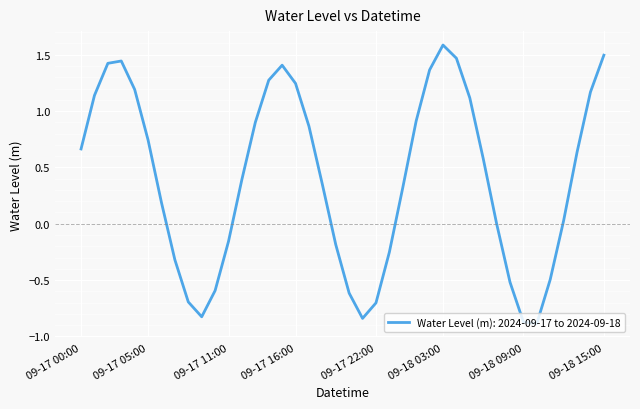

What is the maximum value shown in the chart?

1.6